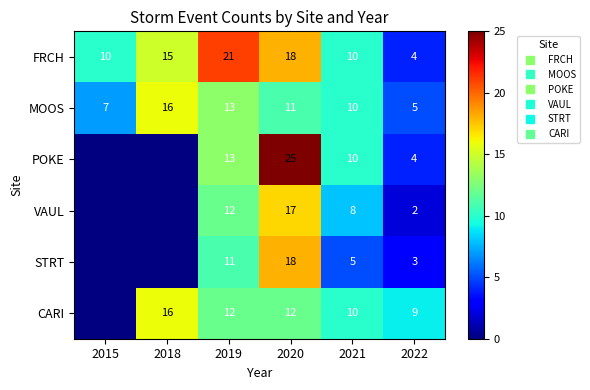

Which category has the lowest value in the CARI series?

2015